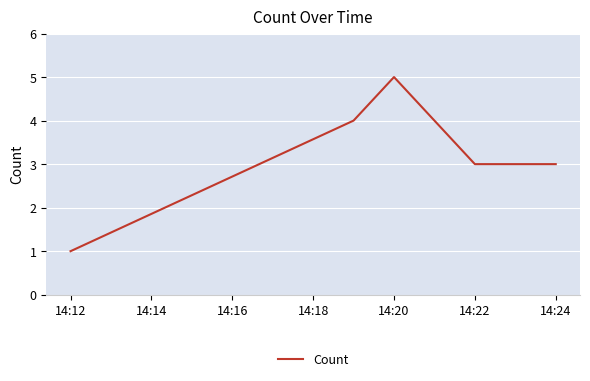

Does the chart have visible grid lines?

Yes